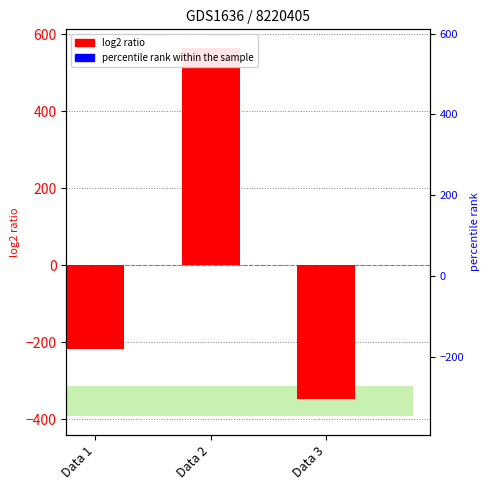

How many values are between -347 and 565?

3